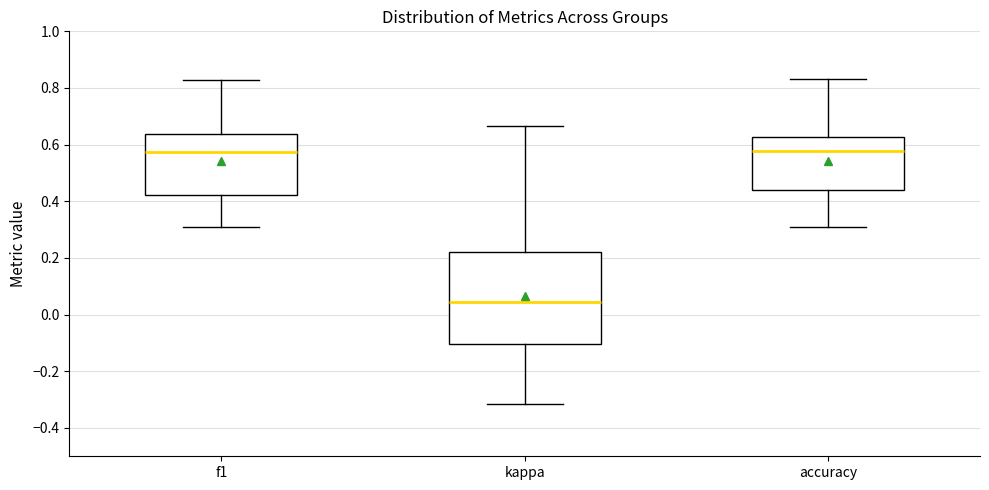

Reading left to right, read every box against the y-axis: the position of its median line, the range the box covers, and the ends of its whiskers. The values are not printed on the chart, so give them approximately, as read against the axis.

f1: median 0.58, box 0.42 to 0.64, whiskers 0.30 to 0.82
kappa: median 0.04, box -0.10 to 0.22, whiskers -0.32 to 0.66
accuracy: median 0.58, box 0.44 to 0.62, whiskers 0.30 to 0.84